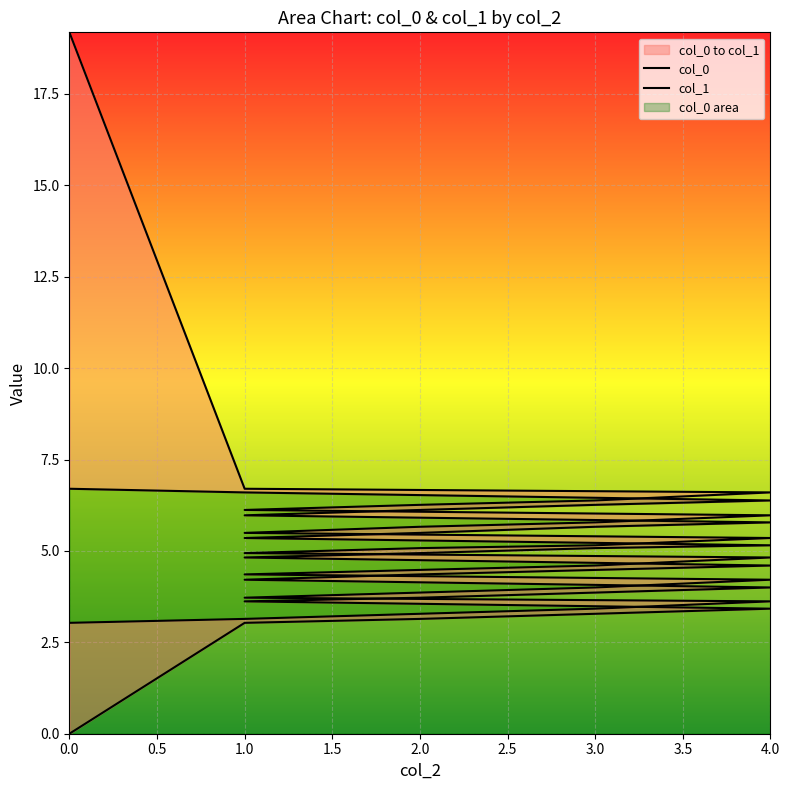

Does the chart display data point markers on the line(s)?

No